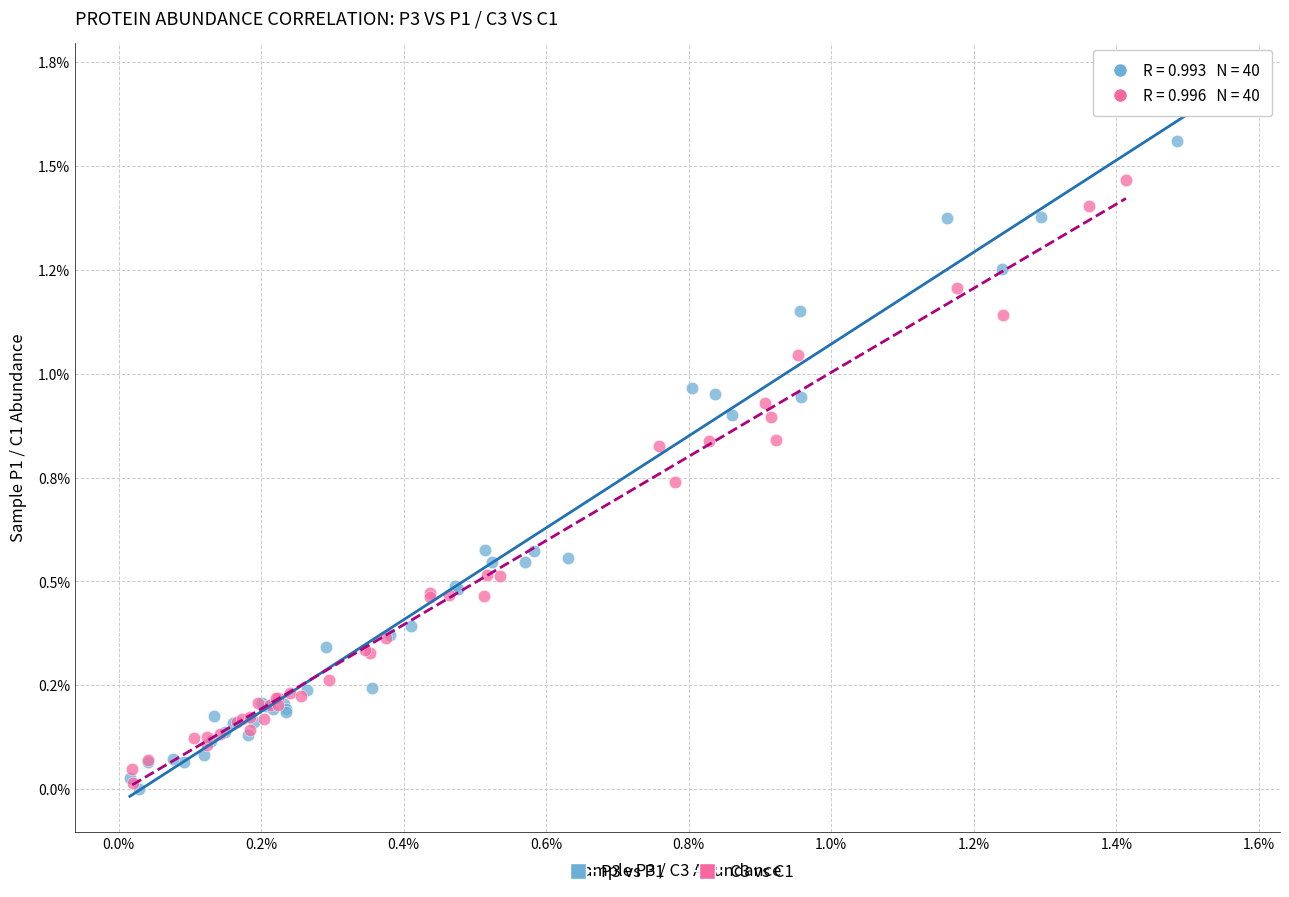

Which series has the widest spread of Y values?

P3 vs P1